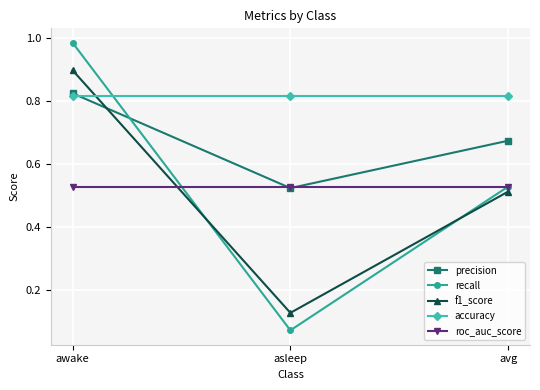

Is this an area chart (filled region under the line)?

No